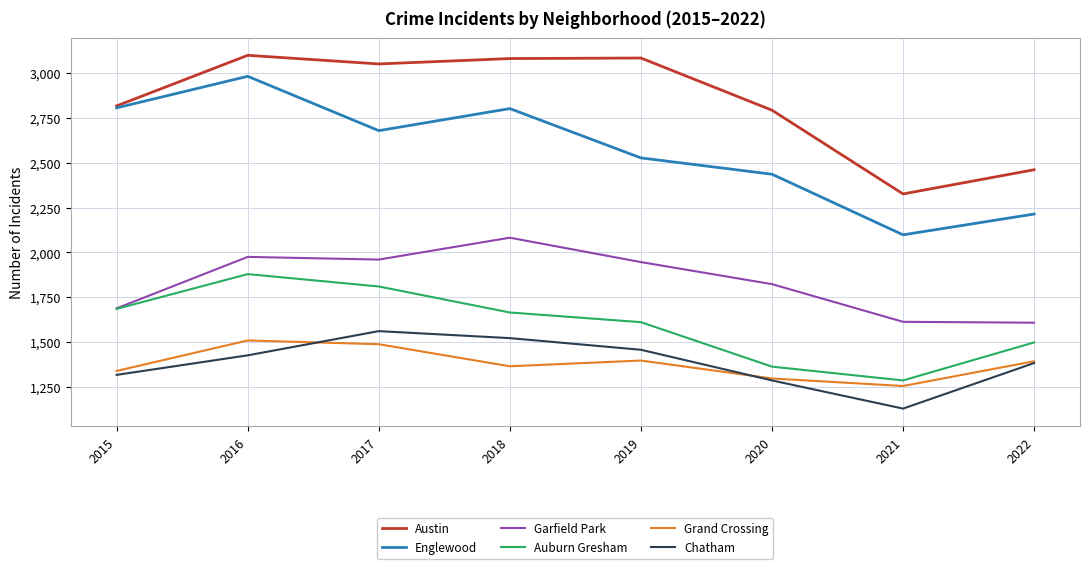

What is the sum of the Austin values at 2022 and 2018?

5542